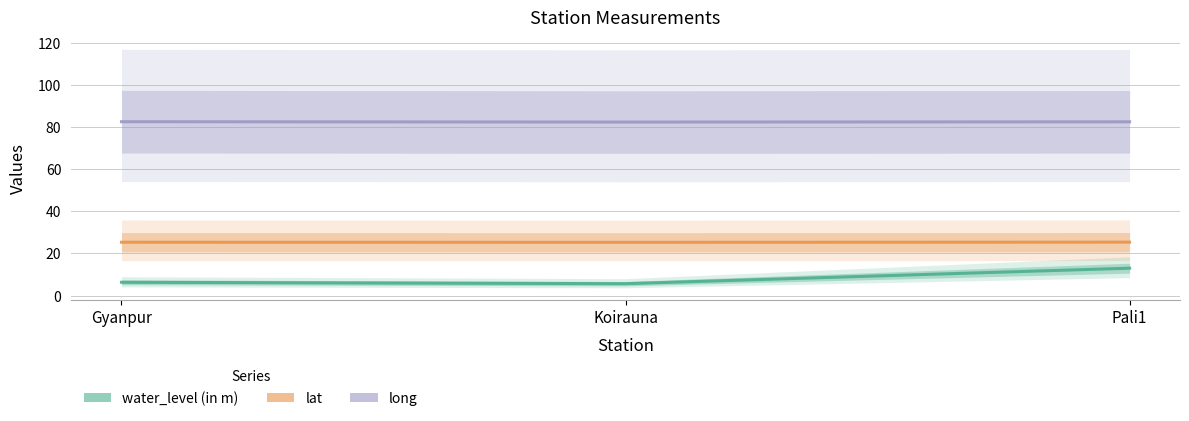

What is the label of the 2nd point from the right?

Koirauna